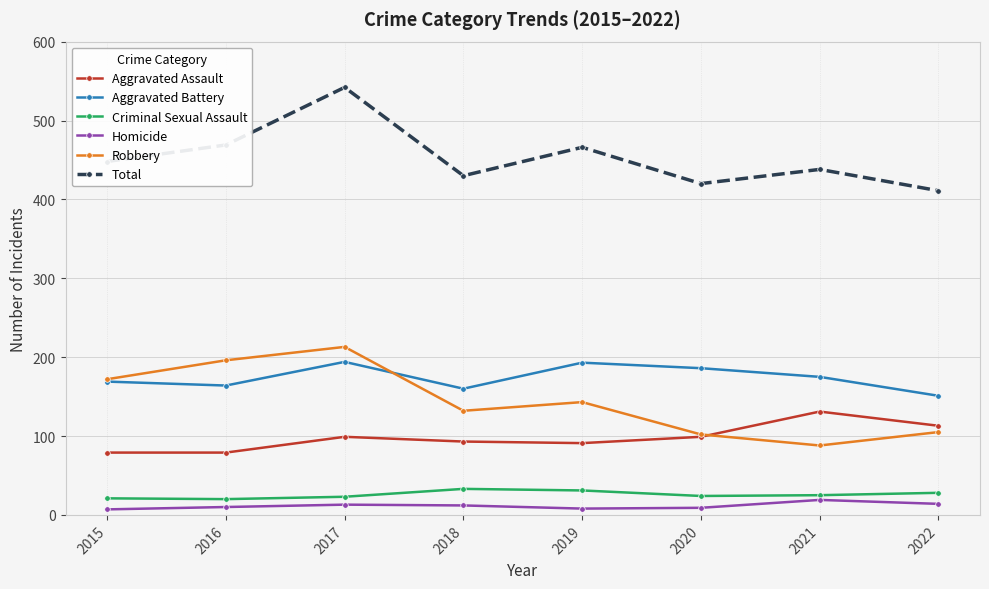

Which category has the highest value in the Total series?

2017